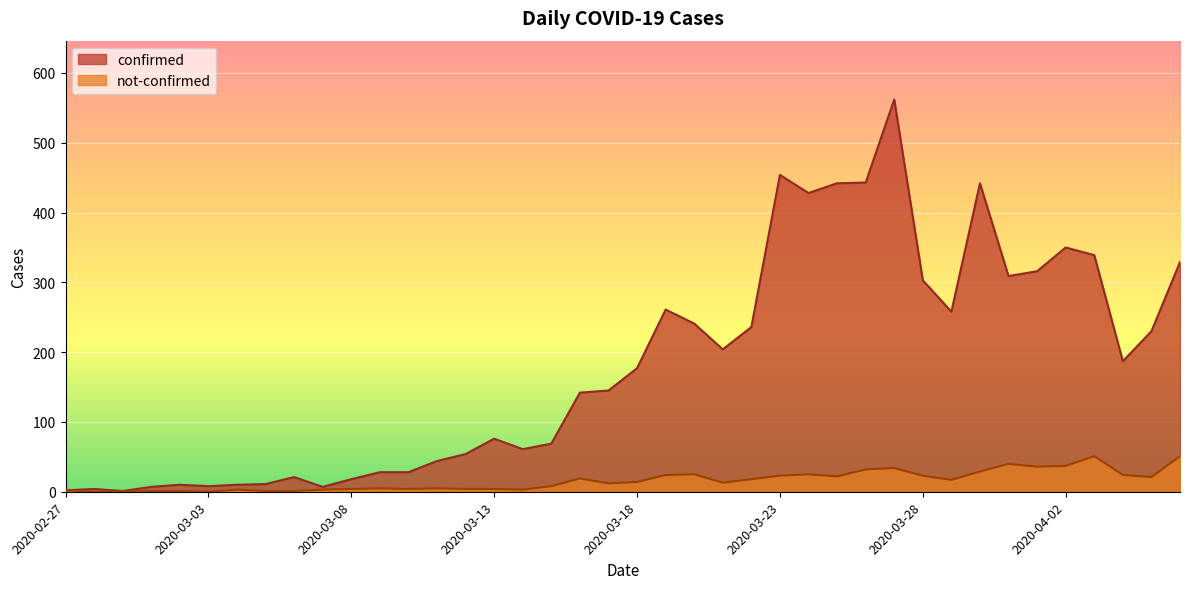

What is the difference between the not-confirmed values at 2020-04-06 and 2020-03-25?

29